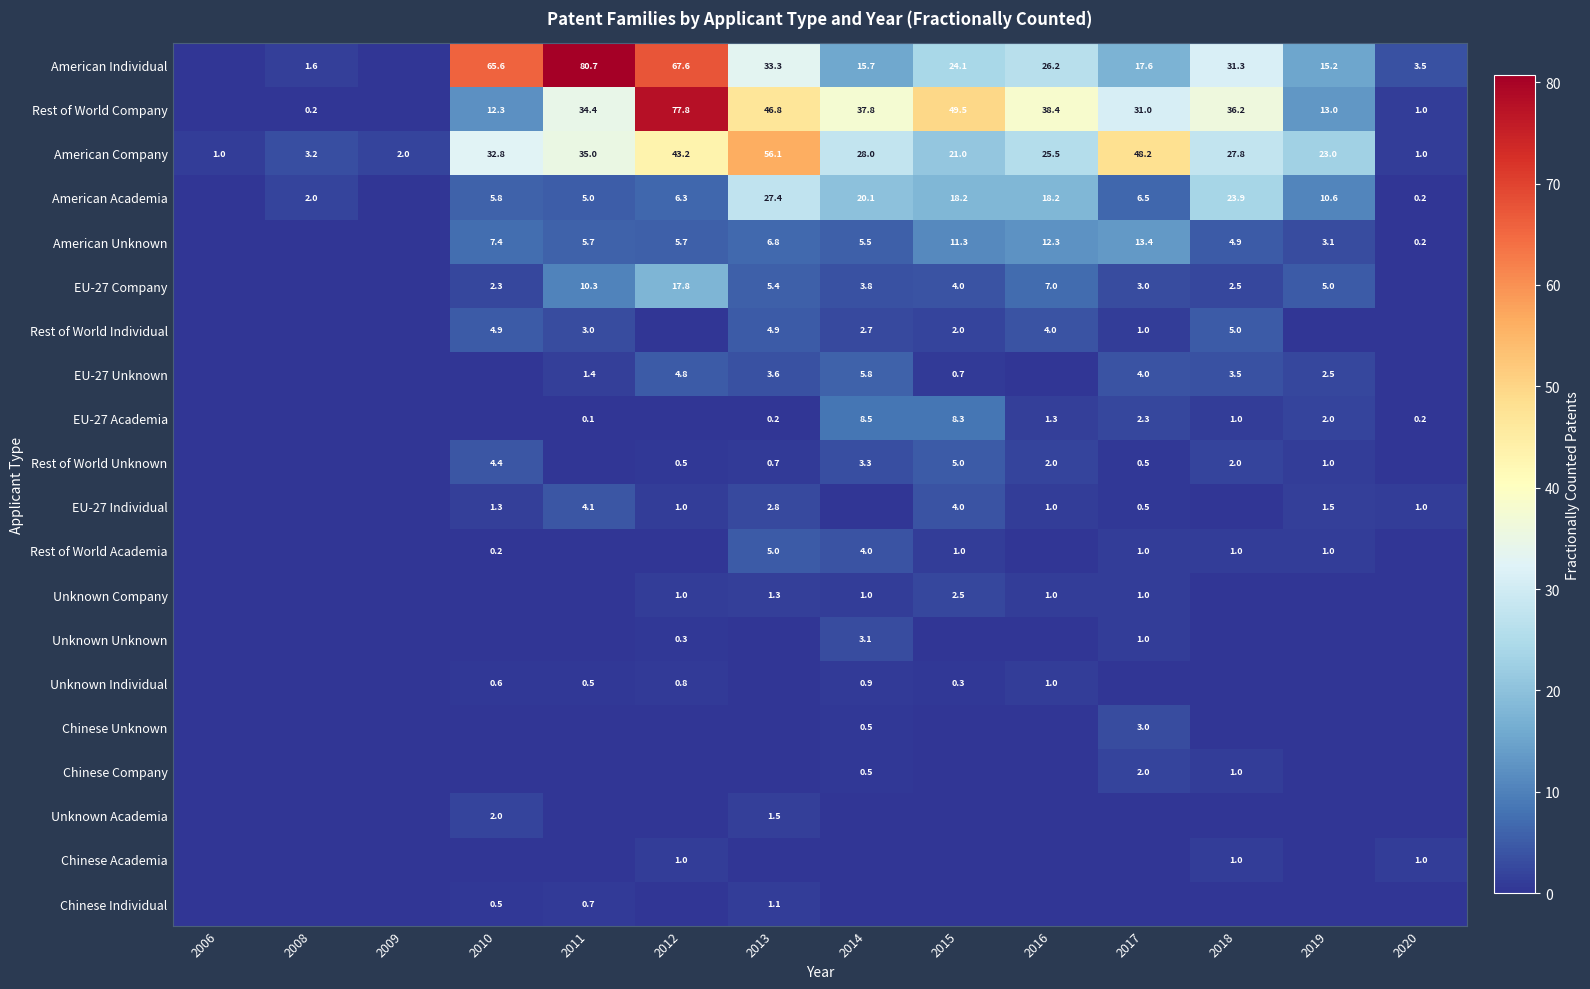

How many series are shown in this chart?

20